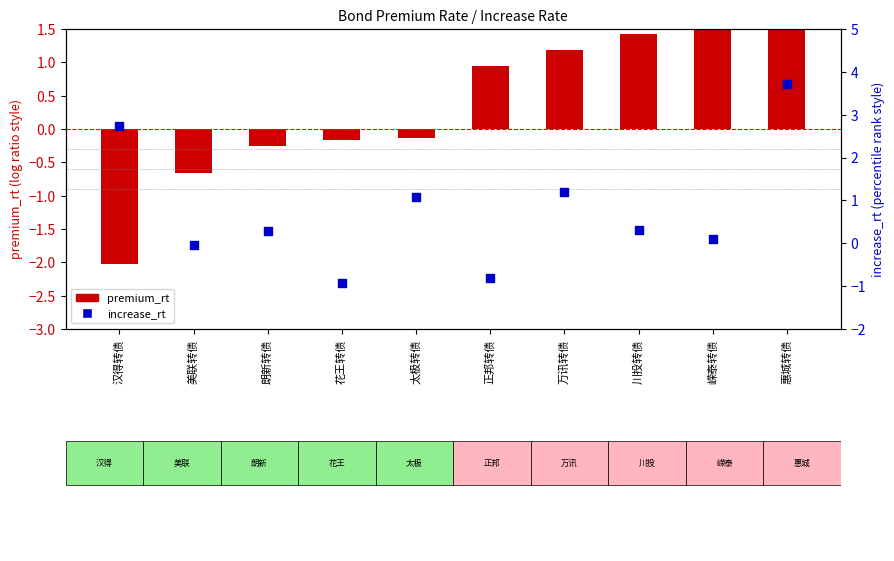

Which series has the largest total across all categories?

increase_rt